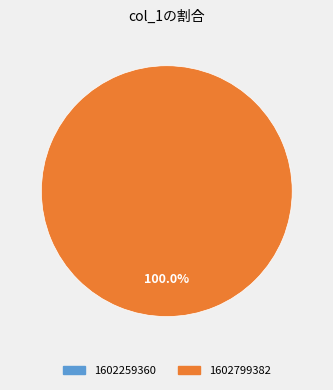

Do 1602799382 and 1602259360 together represent more than half of the pie?

Yes